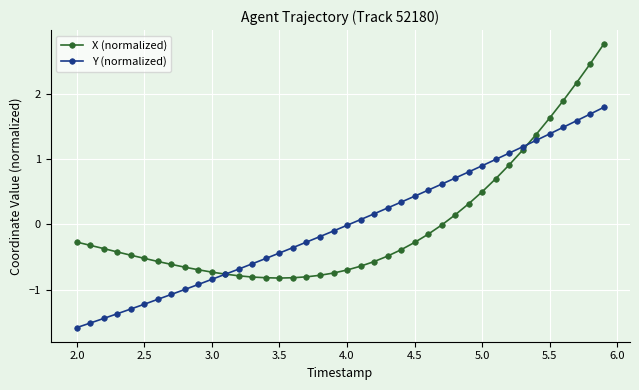

What is the maximum value for Y (normalized)?

1.8